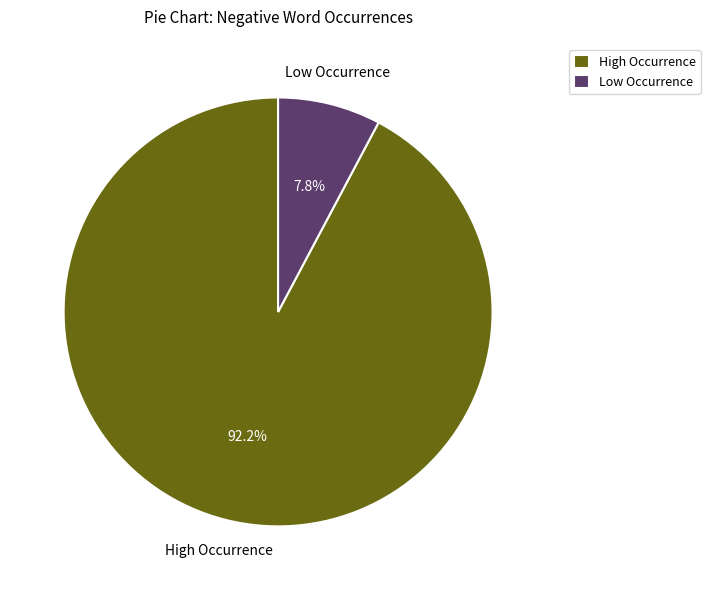

Which category has the biggest portion of the pie?

High Occurrence